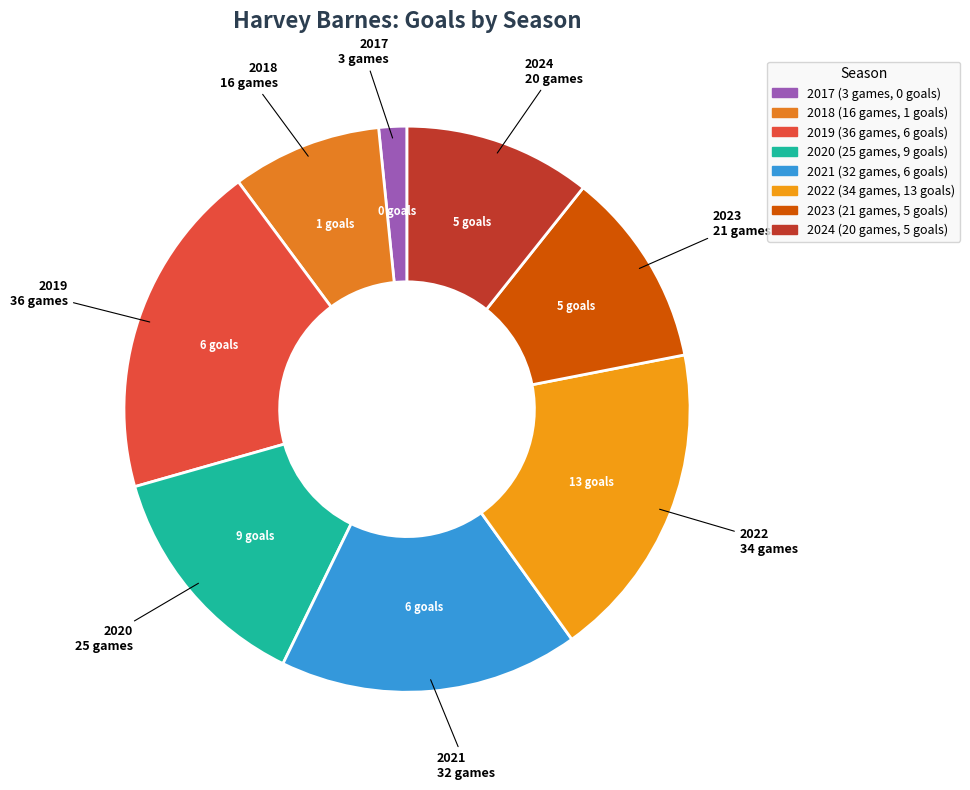

How many segments does this pie chart have?

8